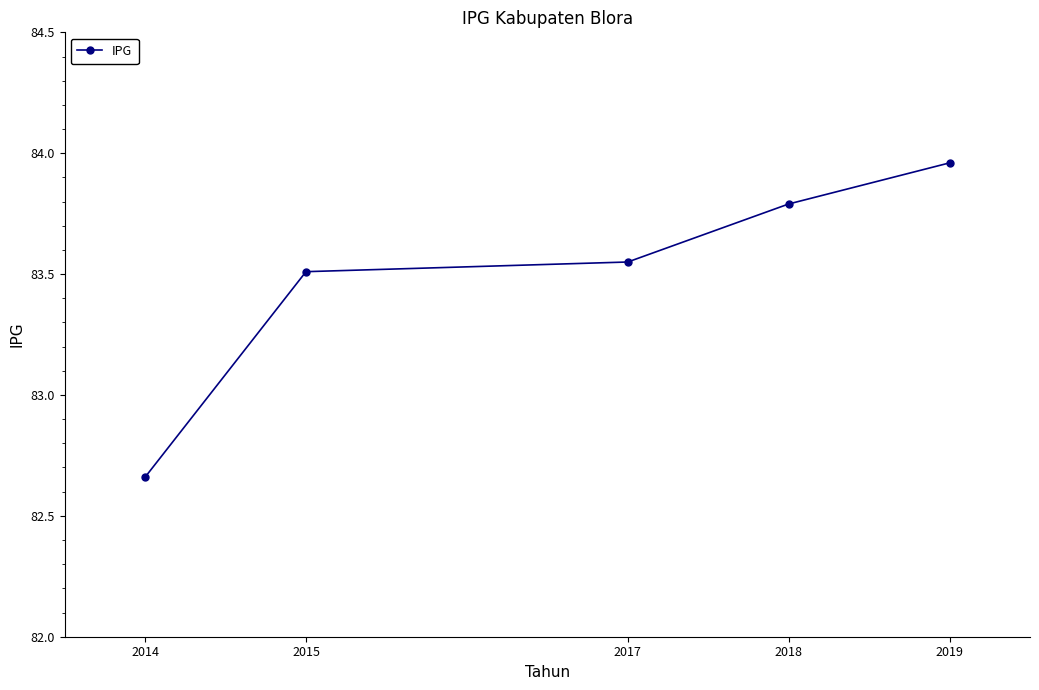

At which label is the value closest to 83?

2014